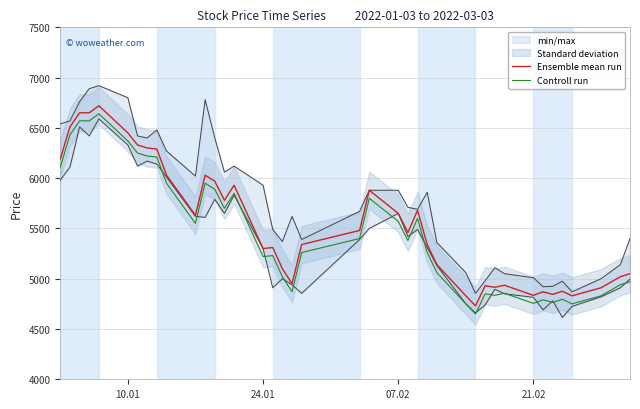

True or false: Ensemble mean run and Controll run cross at least once.

False